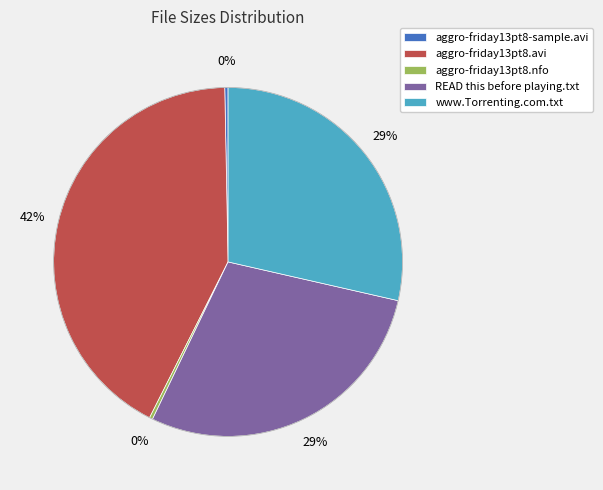

To the nearest percent, what is the difference between the largest and smallest slice percentages?

42%